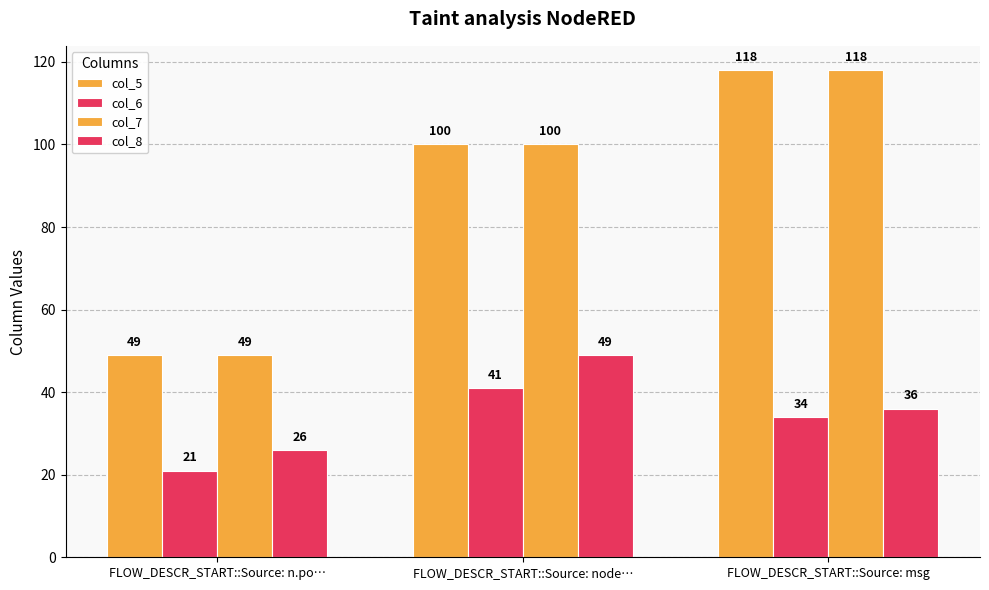

How many categories are shown in the chart?

3